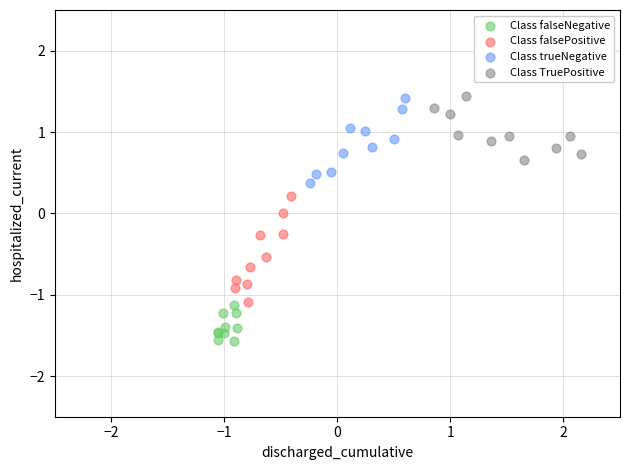

Which series contains the lowest Y value?

Class falseNegative